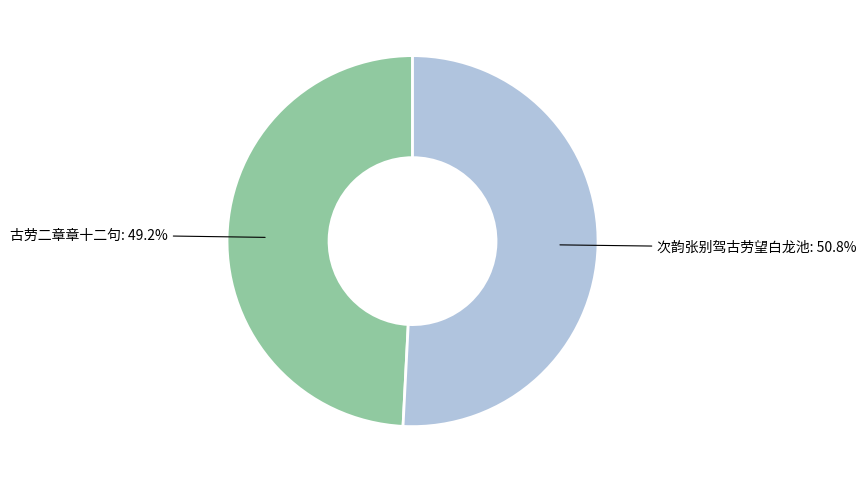

Does any single category account for the majority?

Yes